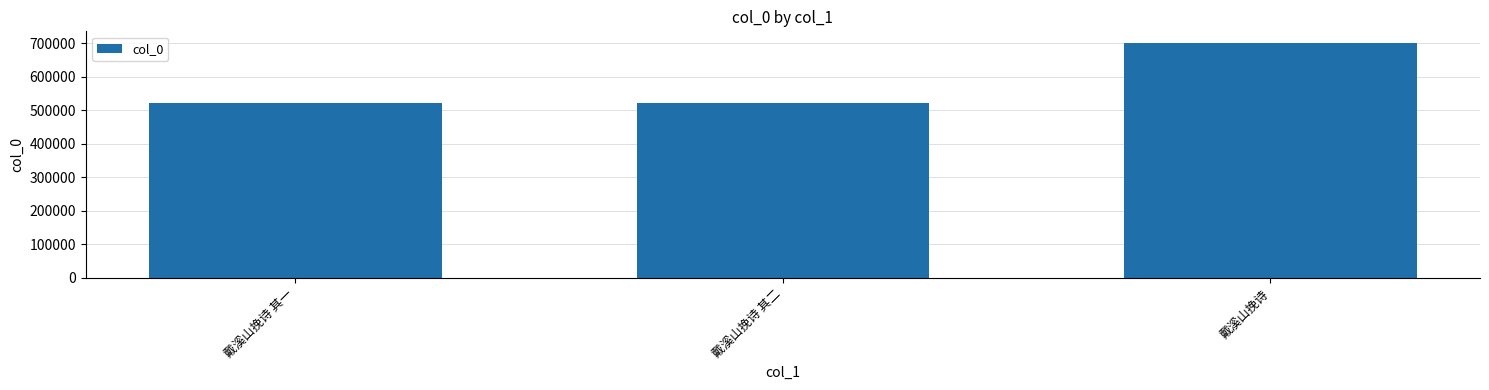

What is the ratio of the value at 戴溪山挽诗 to the value at 戴溪山挽诗 其二?

1.3